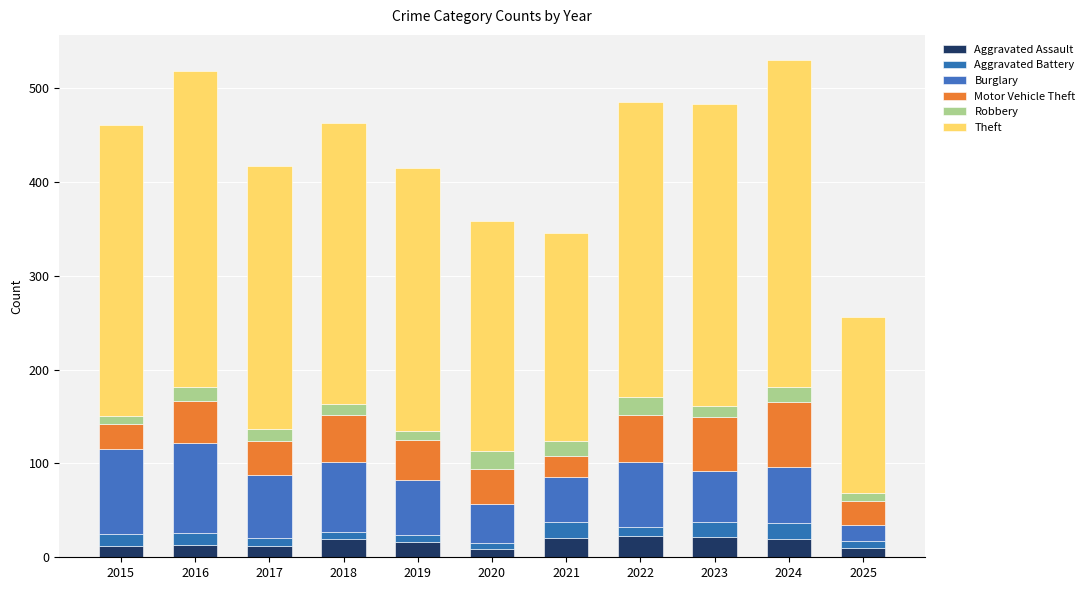

How many data points in Aggravated Assault are less than 16?

5